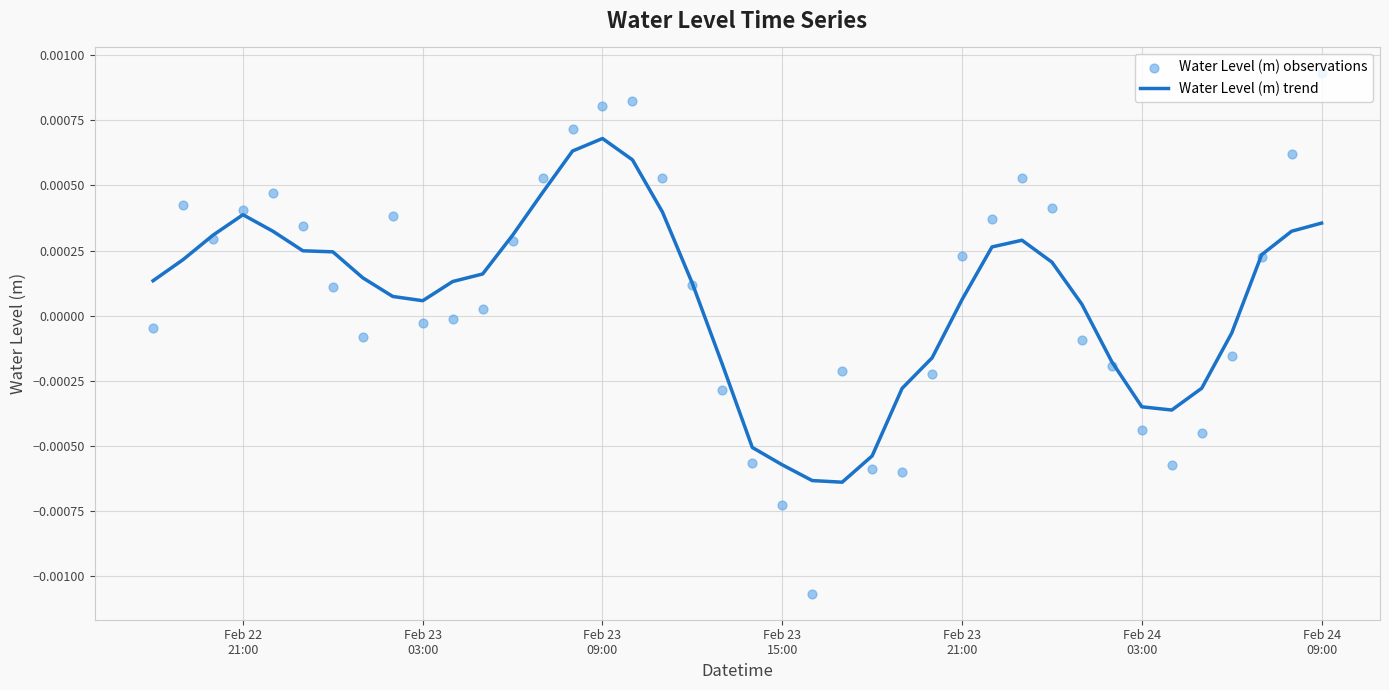

At which category is the sum across all series the highest?

Feb 23 09:00